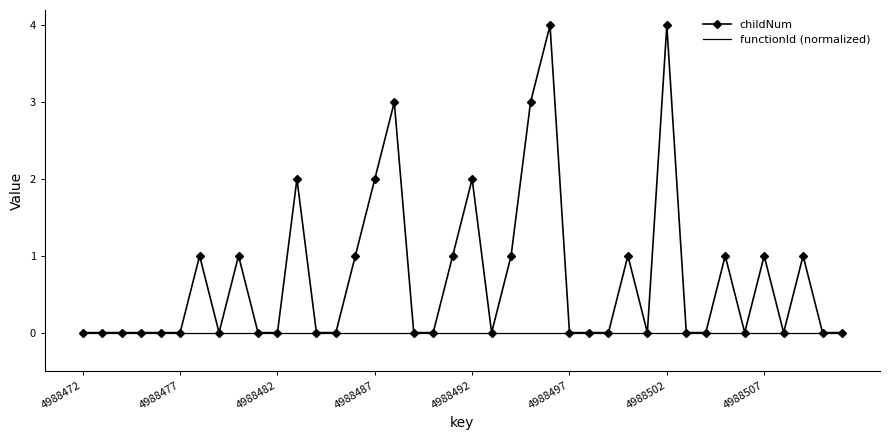

What is the greatest value displayed?

4